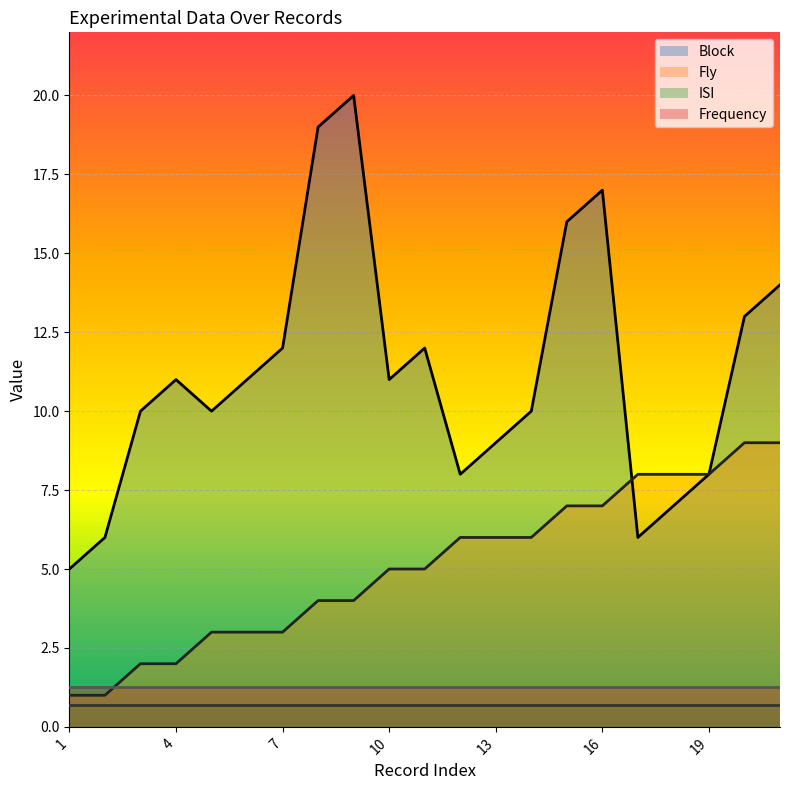

What is the minimum value for Block?

5.0